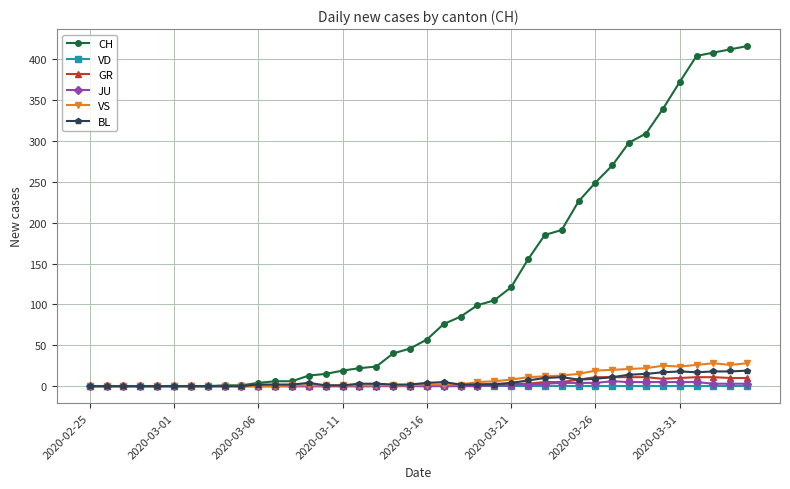

What are all the series names shown in the legend?

CH, VD, GR, JU, VS, BL